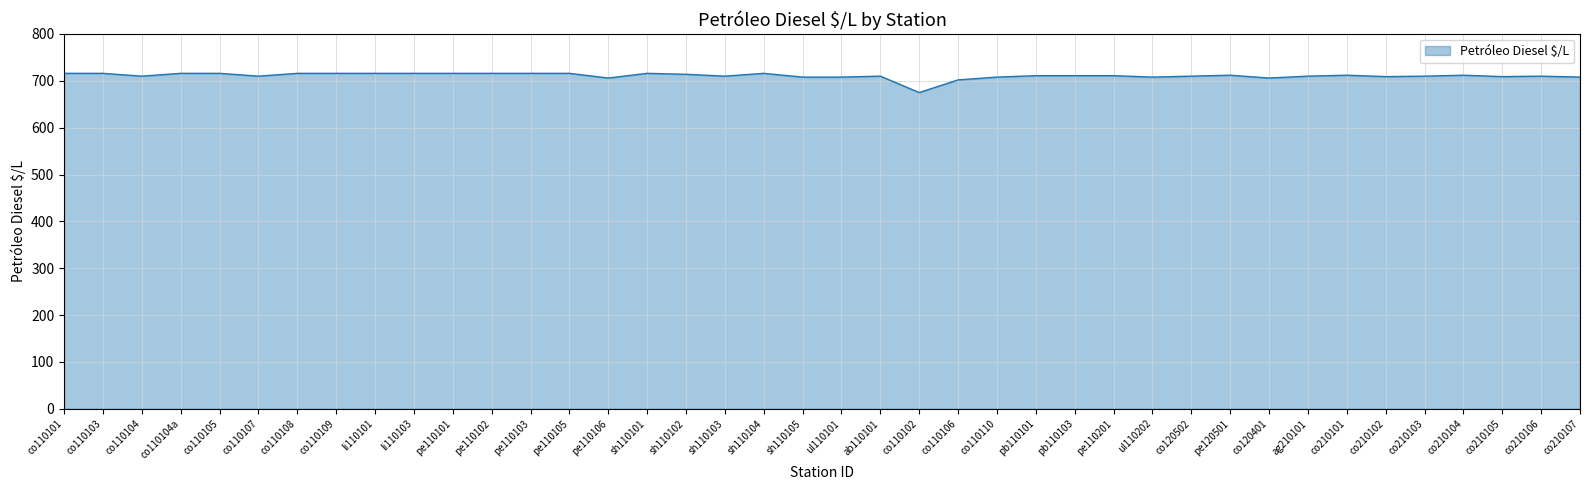

Is it true that the value at pe110103 is 1136?

False